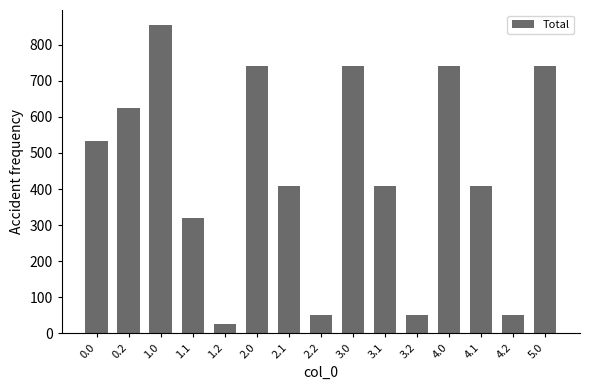

How many bars are there in total?

15